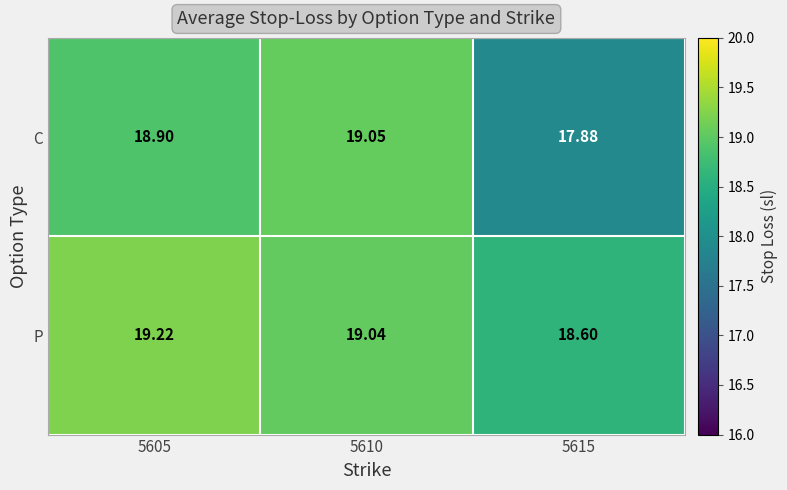

How many values in the C series are below 18?

1